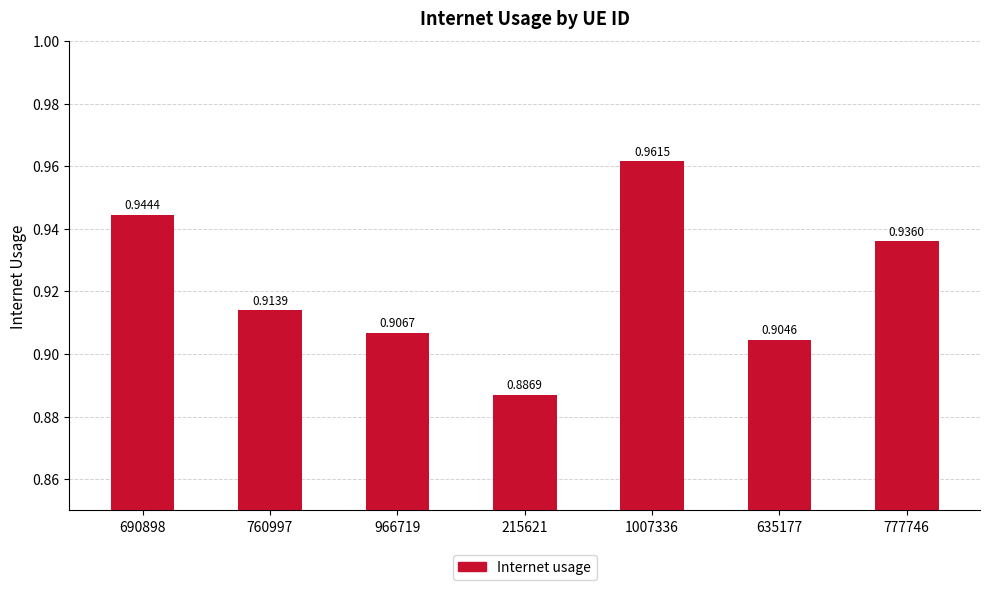

Between 635177 and 215621, which is larger?

635177